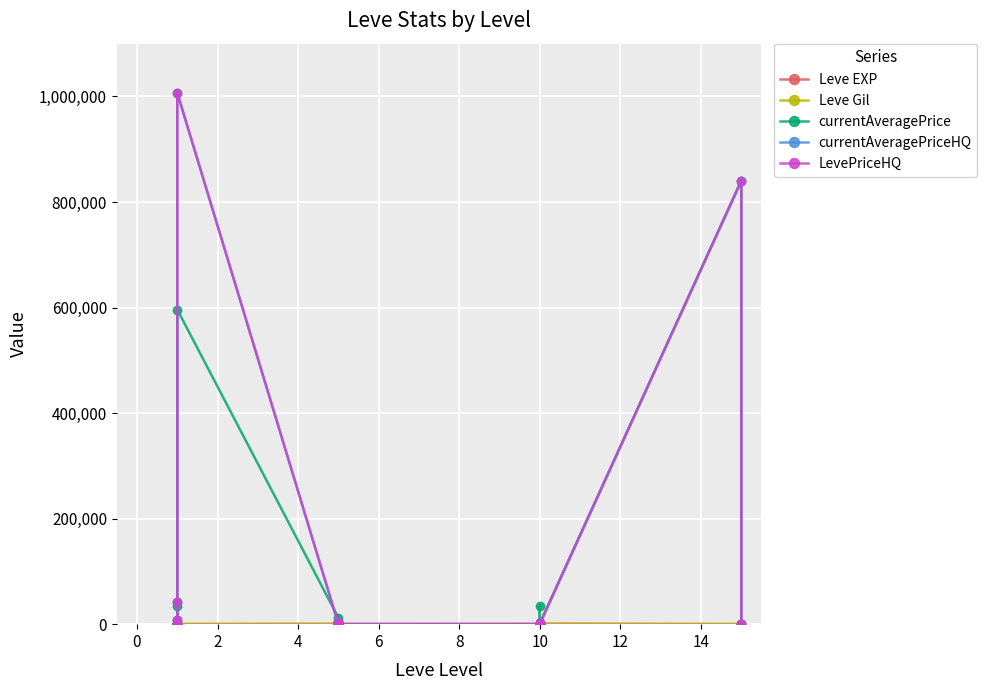

How many data points in currentAveragePrice are less than 3669?

10